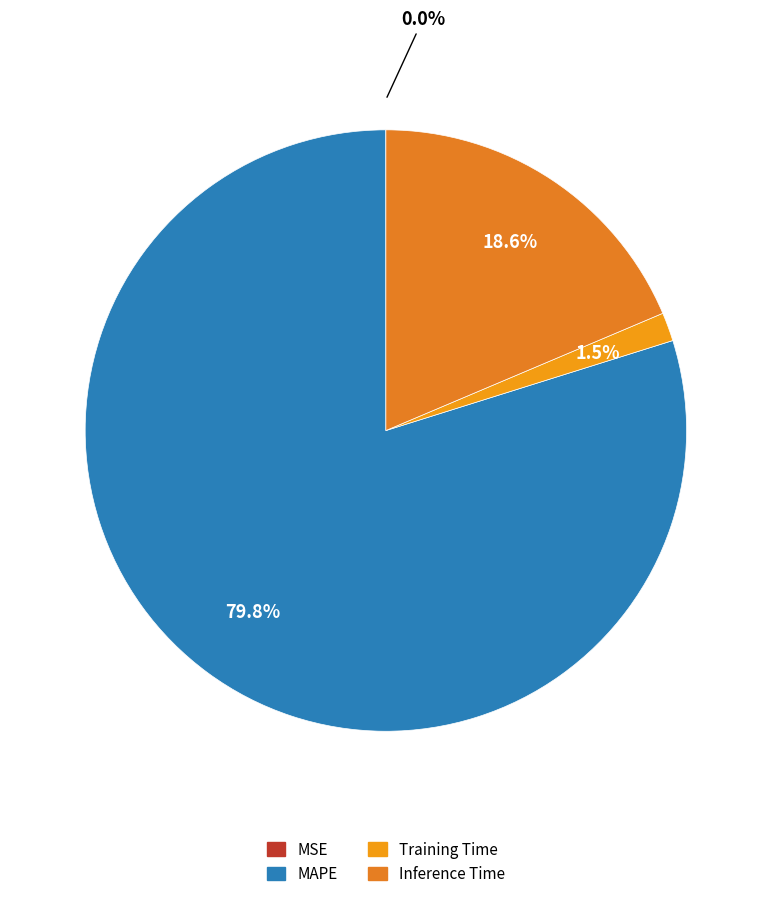

True or false: MSE accounts for 9% of the total.

False